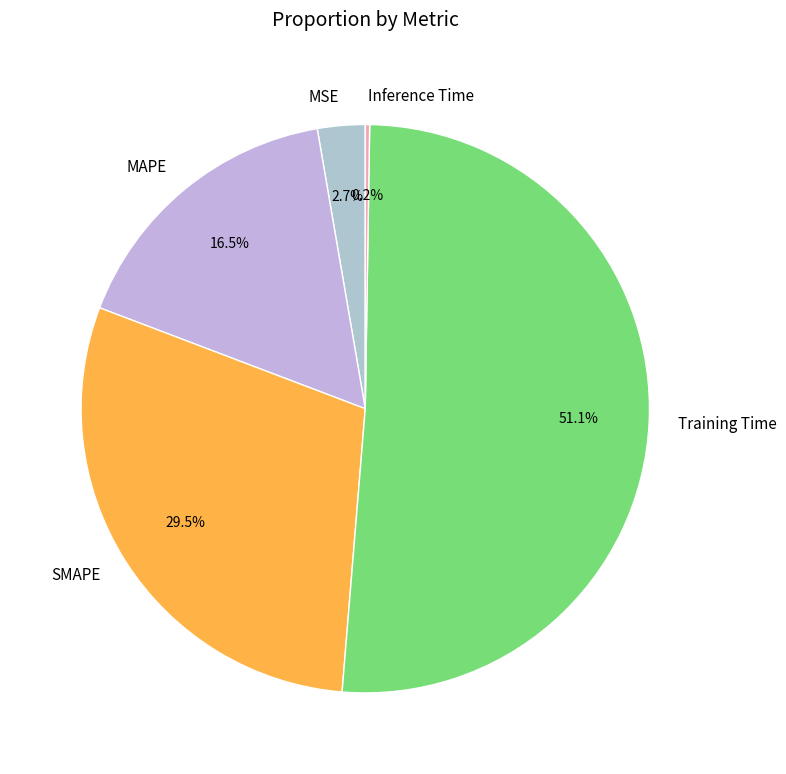

What is the ratio of the value at MAPE to the value at Training Time?

0.3